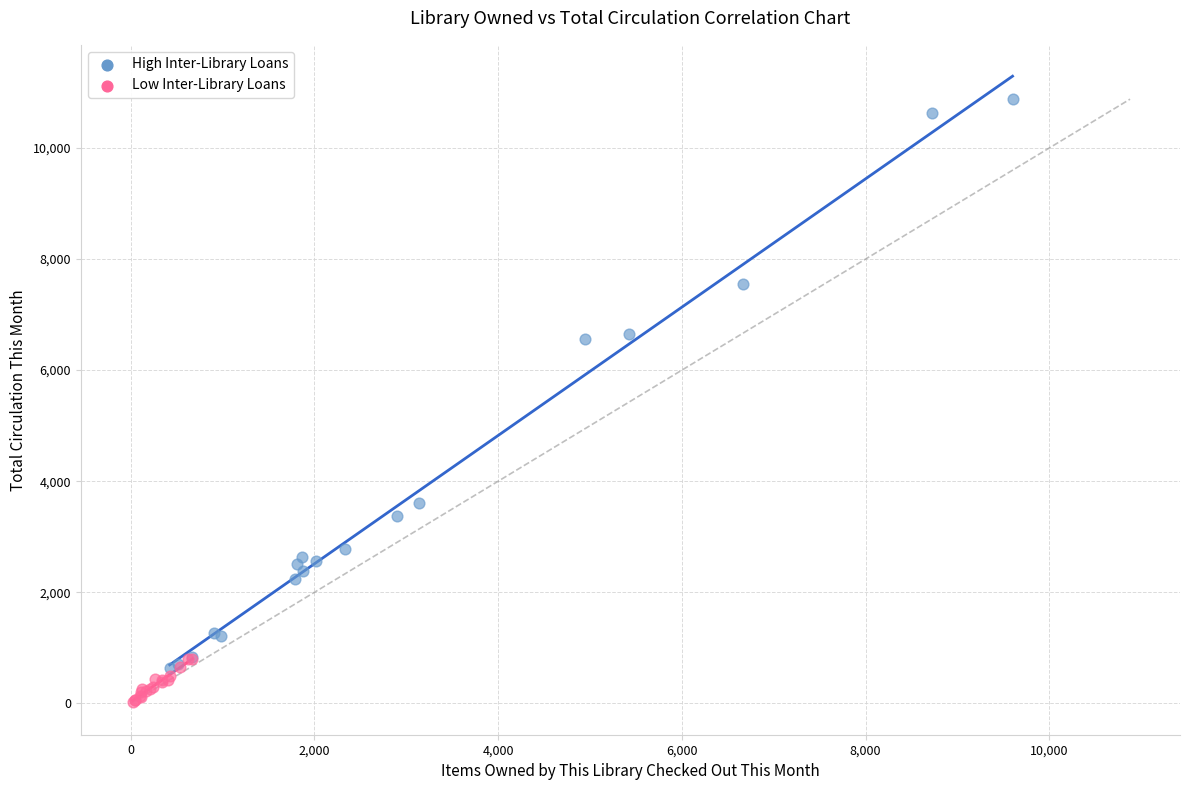

Which series has the widest spread of Y values?

High Inter-Library Loans